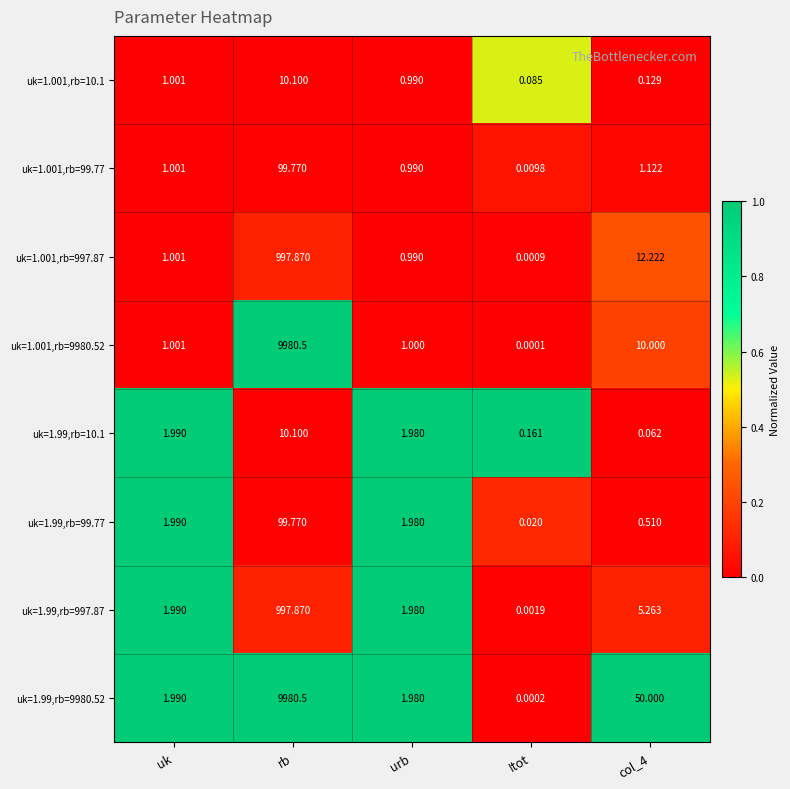

Which category has the highest value across all series?

rb